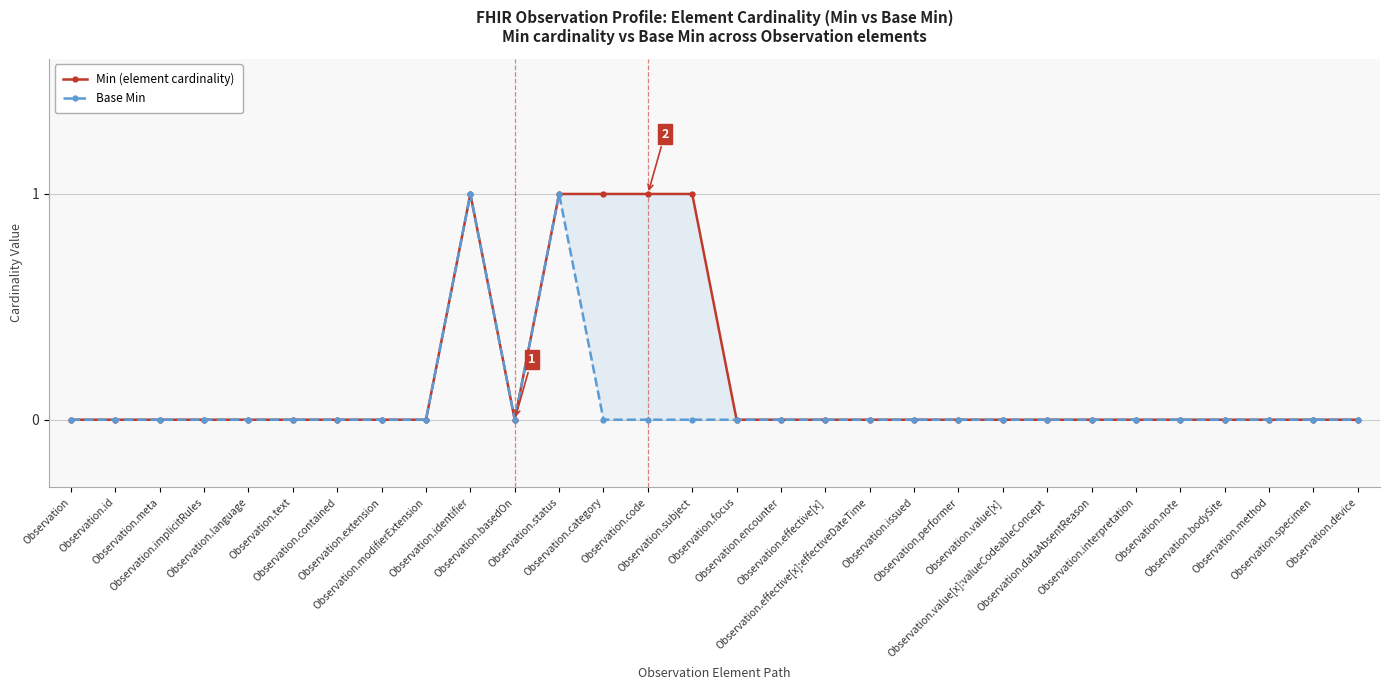

Is it true that Base Min equals -1 at Observation.method?

False